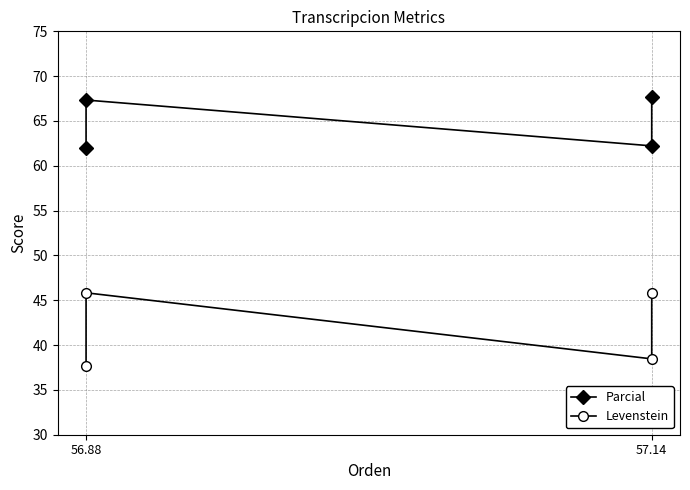

True or false: Levenstein and Parcial cross at least once.

False